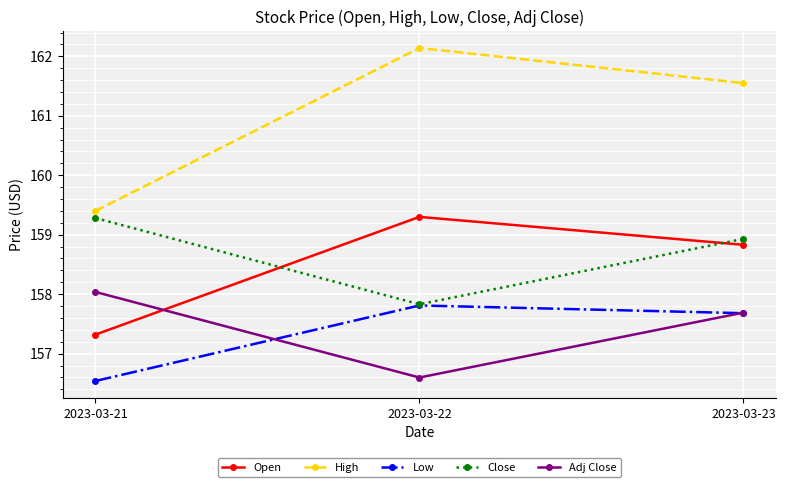

At which label does Low first exceed 157?

2023-03-22